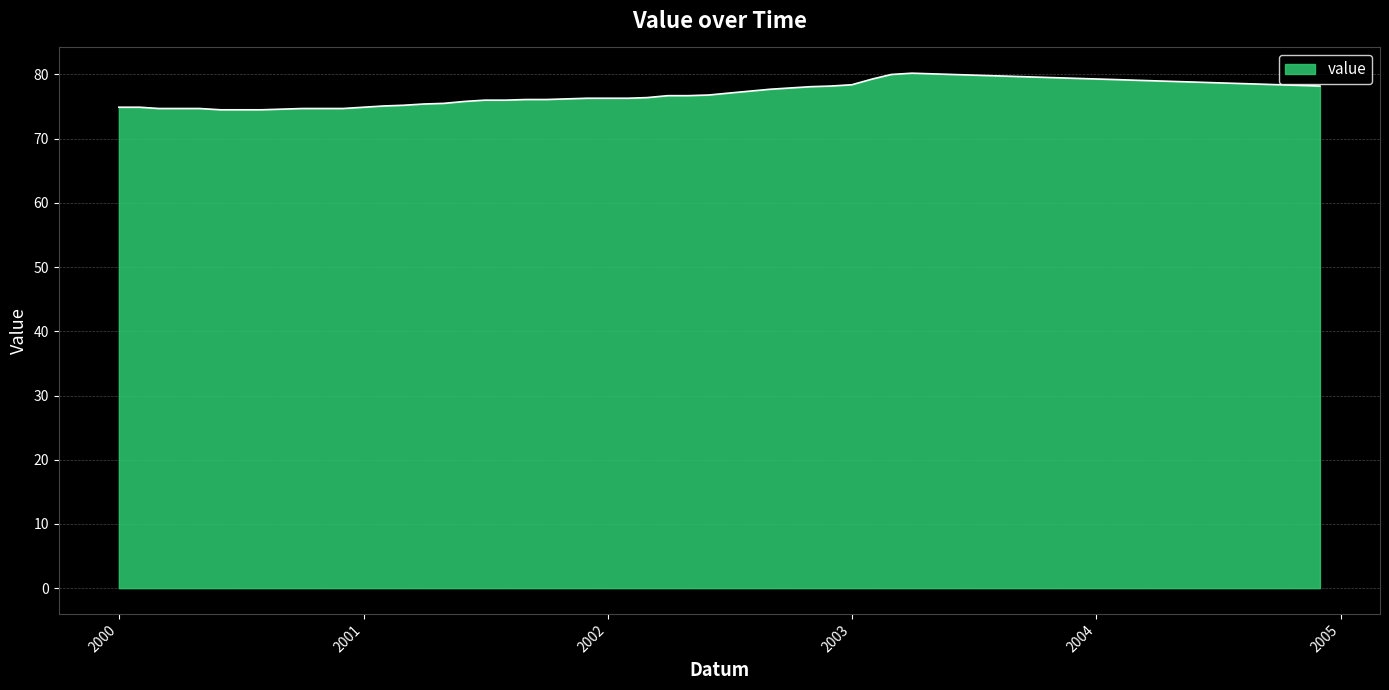

What is the greatest value displayed?

80.2